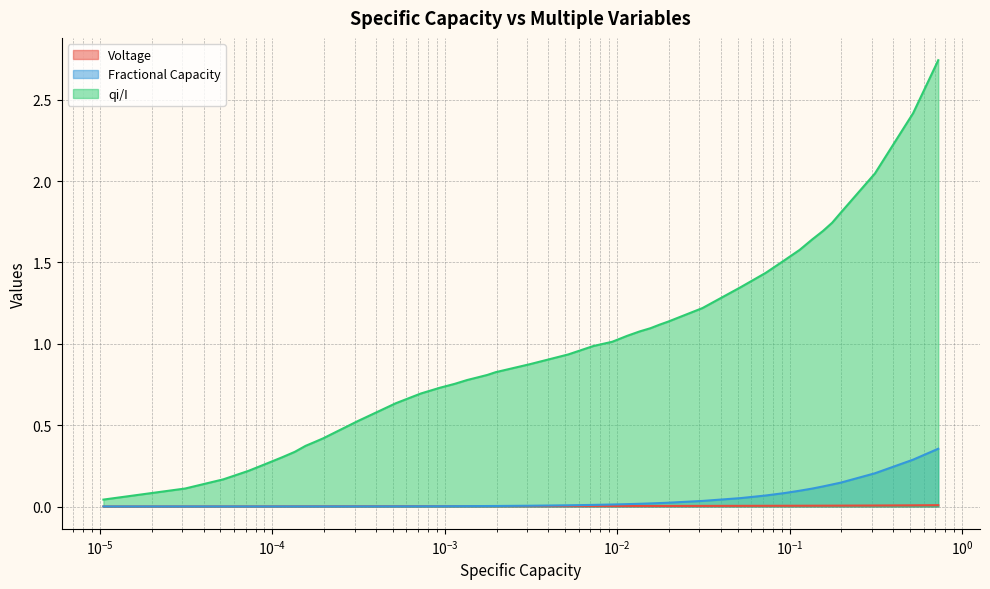

Which series has the largest total across all categories?

qi/I